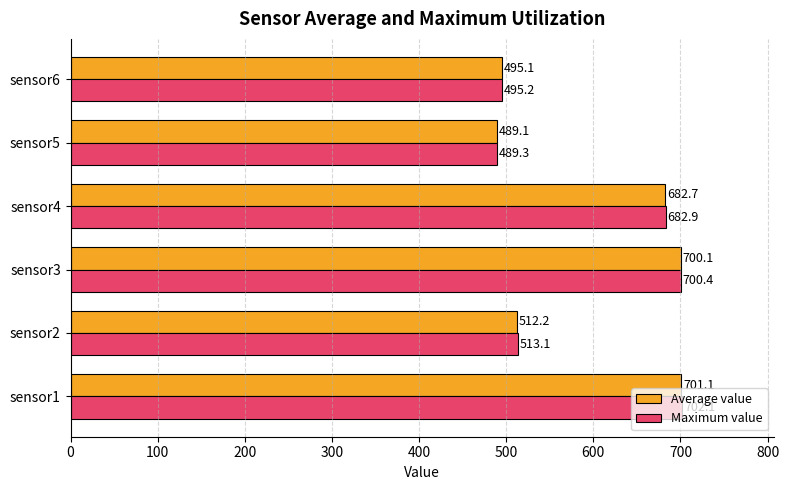

Where is Maximum value nearest to the value 595?

sensor2